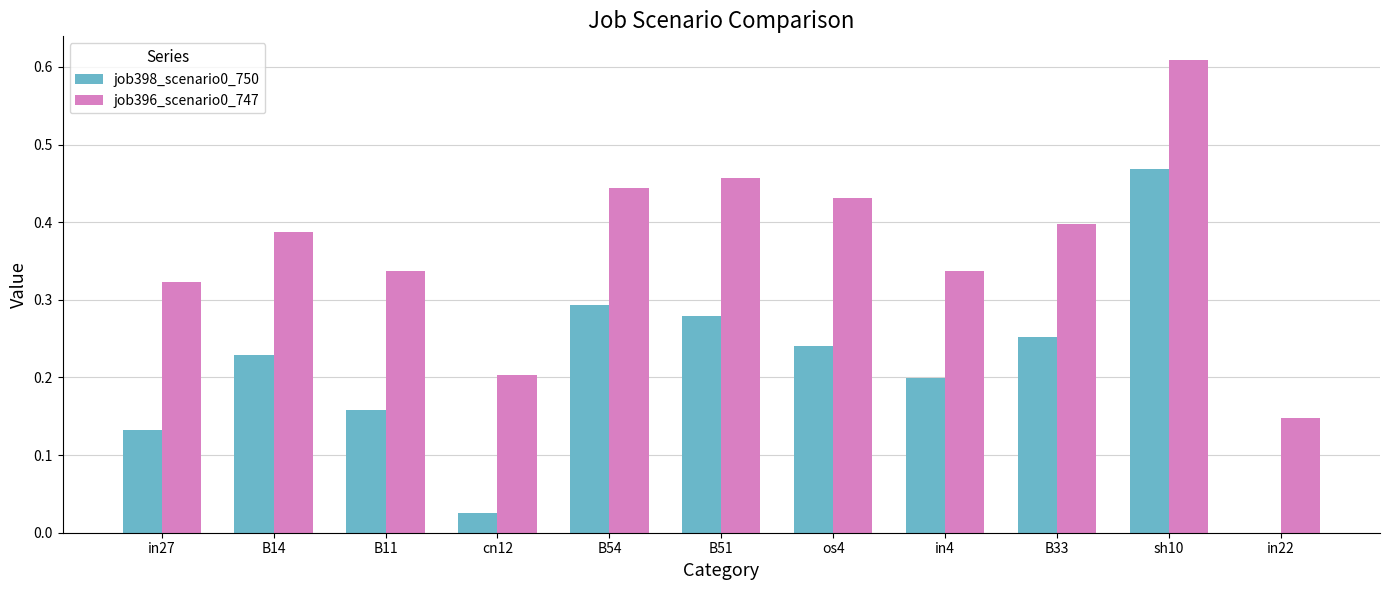

The value of job396_scenario0_747 at cn12 is 0.3. True or false?

False